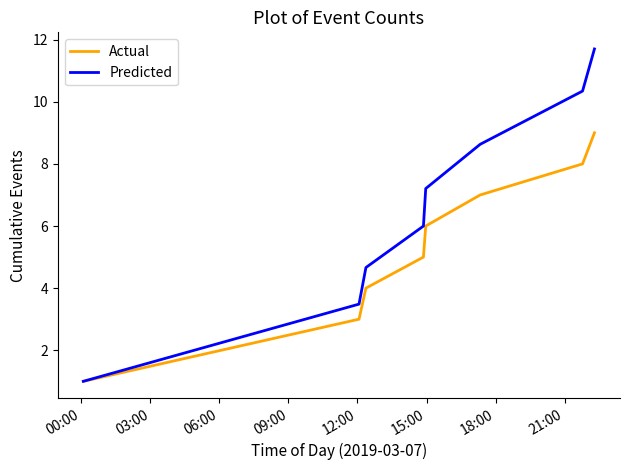

Which series has the largest range (max minus min)?

Predicted